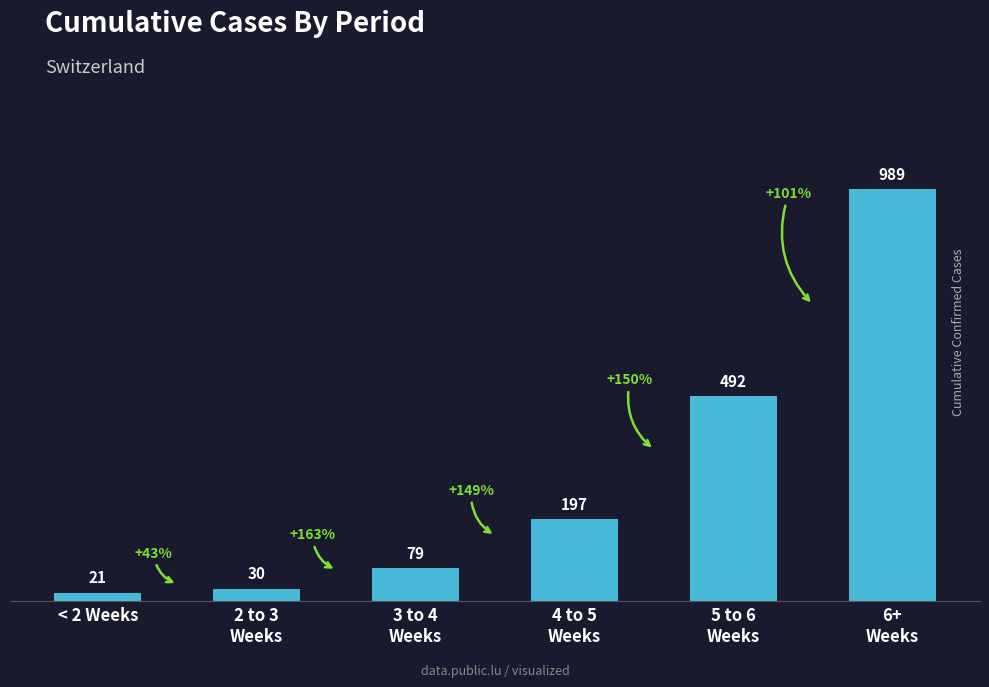

True or false: the data shows 30 at 2 to 3
Weeks.

True